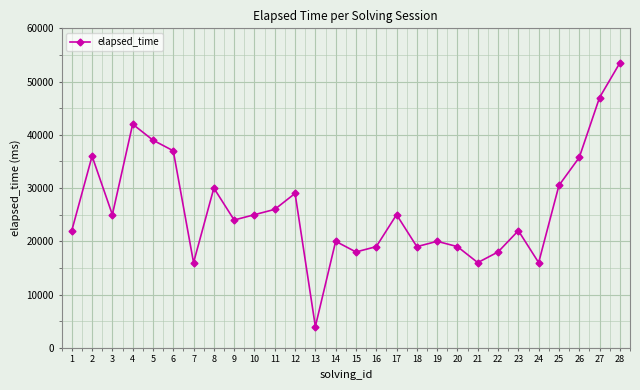

Between 19 and 13, which is larger?

19